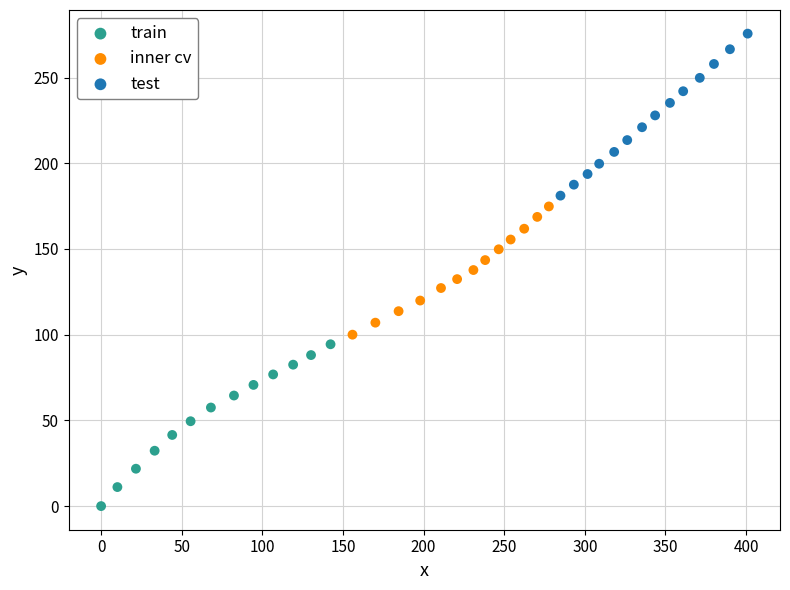

Which series contains the highest Y value?

test